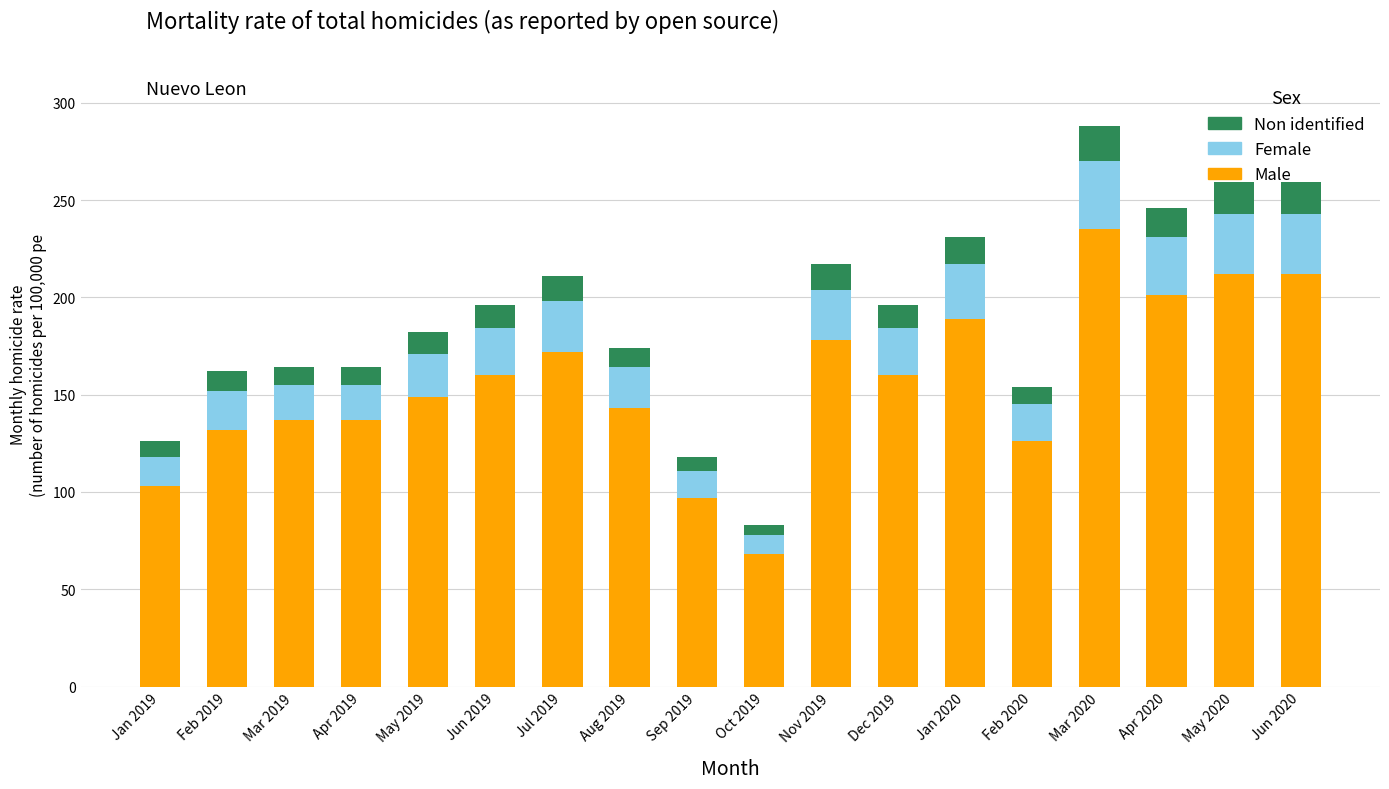

What is the difference between the Male values at Jun 2020 and Feb 2020?

86